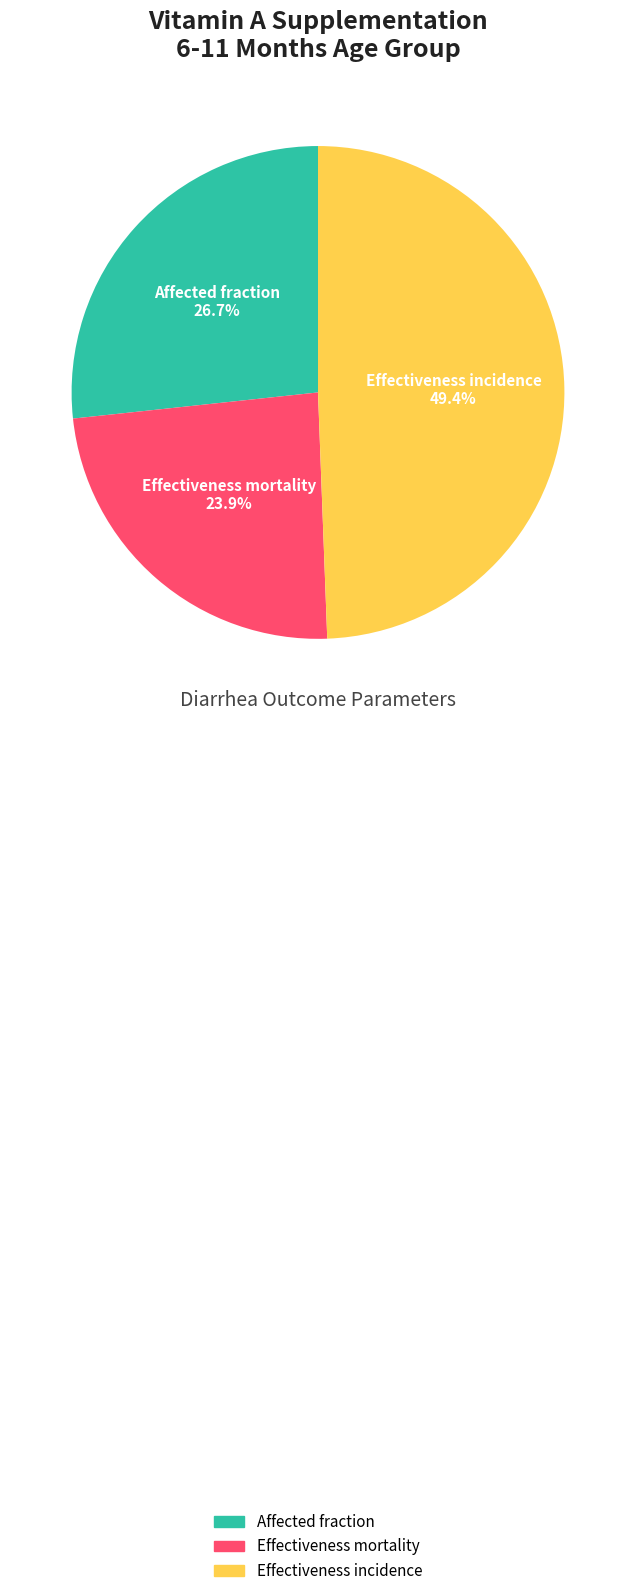

True or false: Effectiveness mortality accounts for 24% of the total.

True